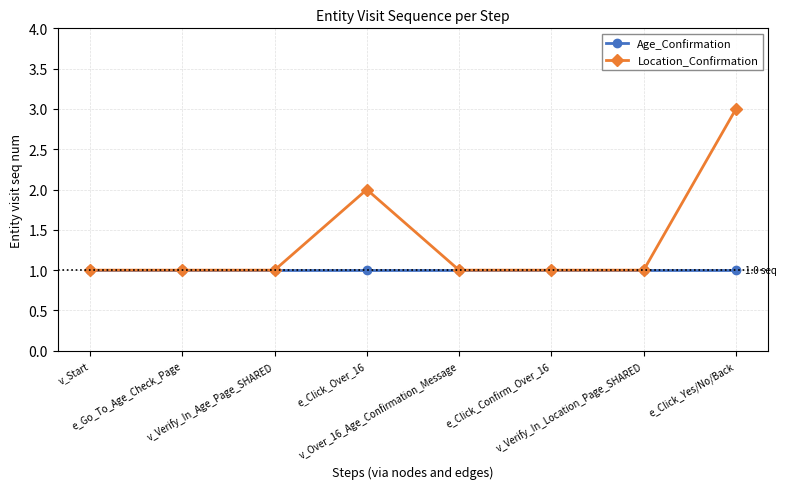

Which series has the largest total across all categories?

Location_Confirmation